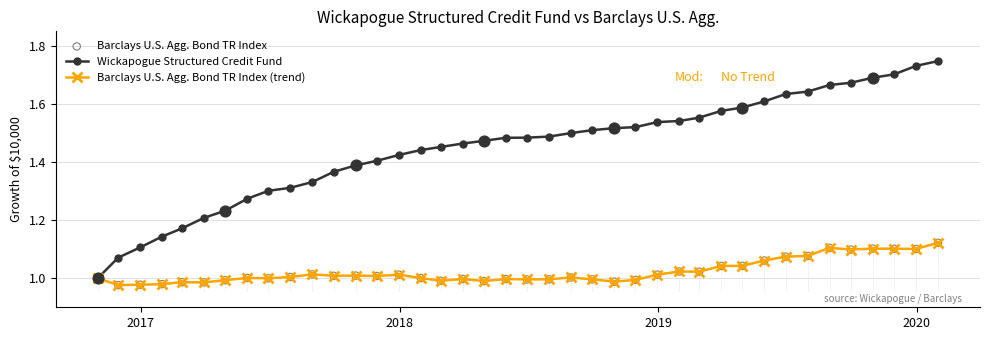

Which series has the largest total across all categories?

Wickapogue Structured Credit Fund